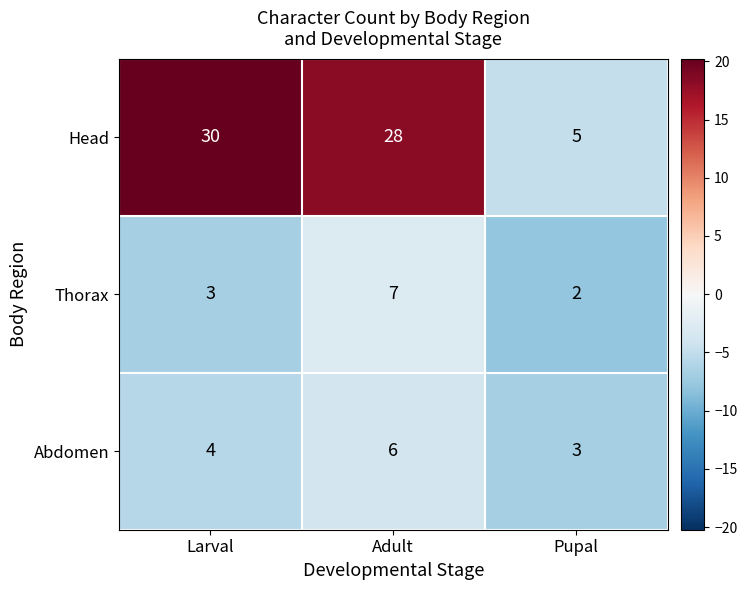

Which series has the largest range (max minus min)?

Head